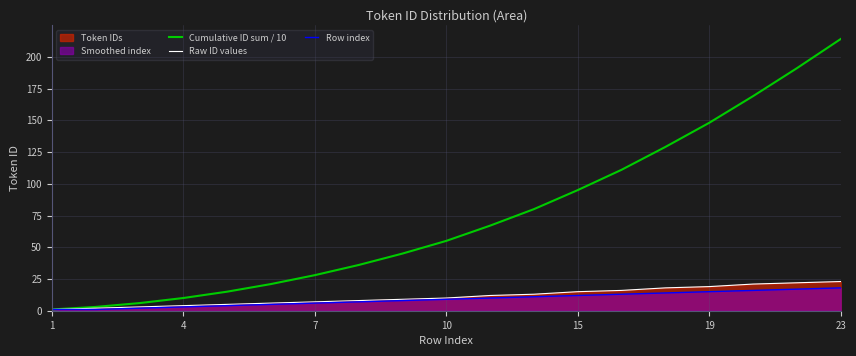

At how many categories does at least one series exceed 149?

3